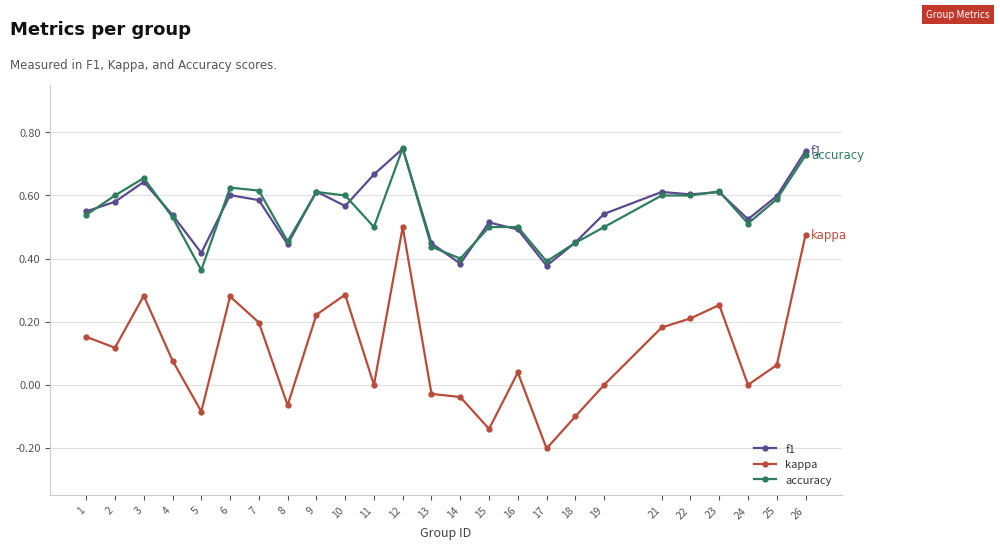

At which category does f1 reach its first local valley?

5